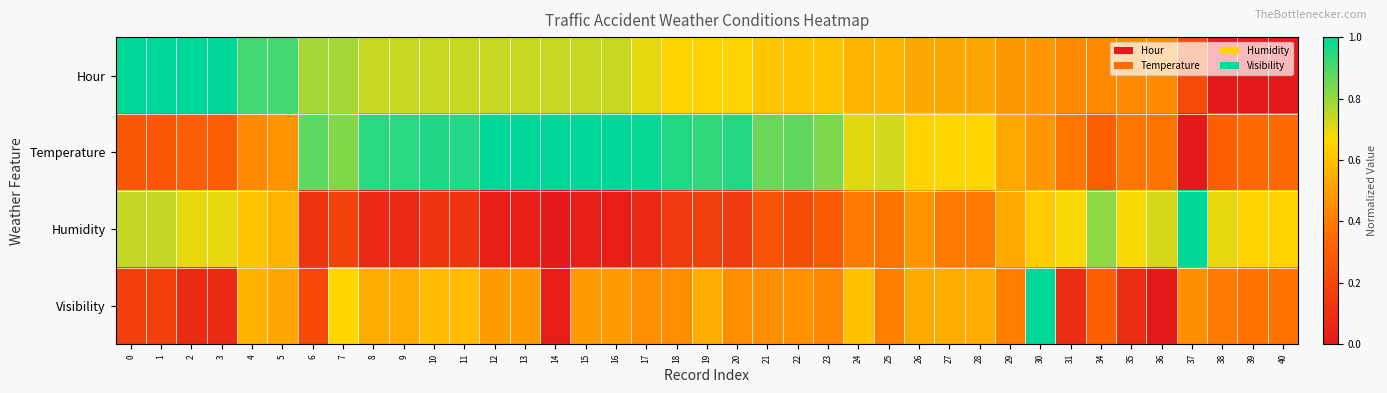

At which category is the sum across all series the highest?

30